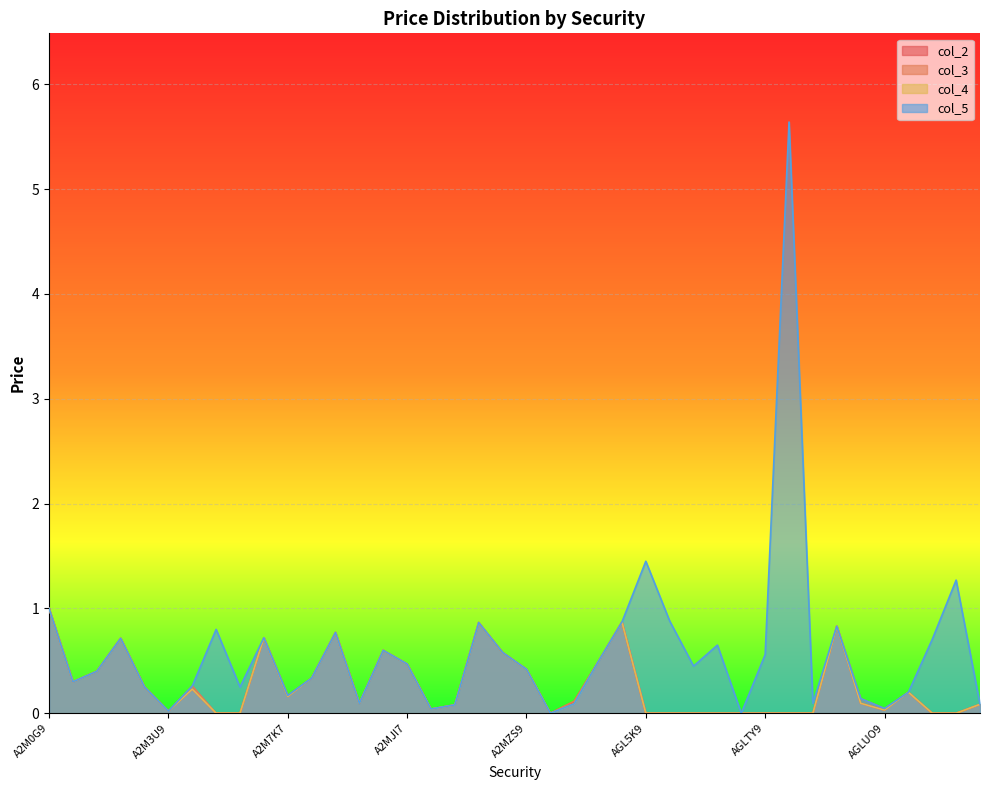

How many series are shown in this chart?

4